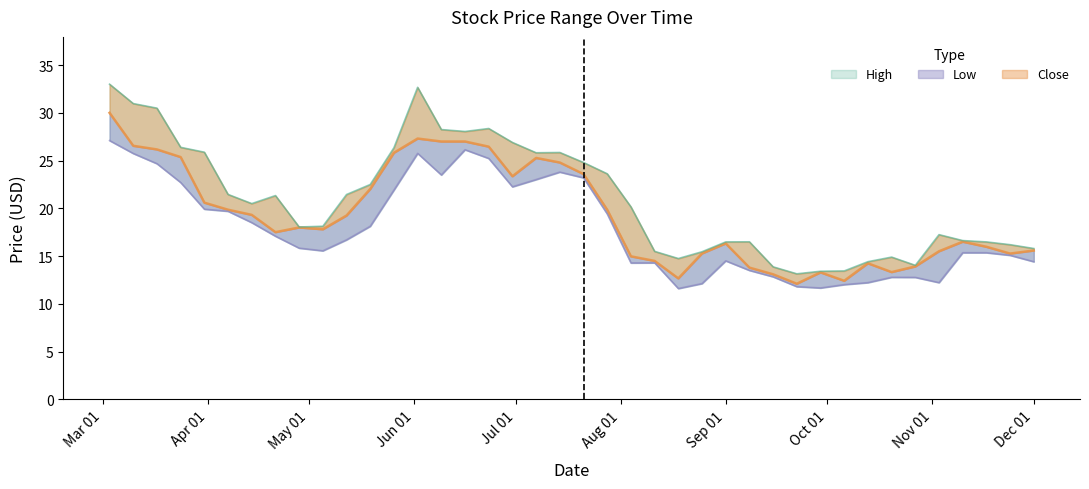

Reading left to right, what are all the values shown in this chart?

High: 33.0	31.0	30.5	26.4	25.9	21.5	20.5	21.3	18.0	18.1	21.5	22.5	26.4	32.7	28.2	28.0	28.4	26.9	25.8	25.9	24.8	23.6	20.2	15.5	14.8	15.5	16.5	16.5	13.9	13.2	13.4	13.4	14.4	14.9	14.0	17.2	16.6	16.5	16.2	15.8
Close: 30.0	26.5	26.2	25.4	20.6	19.9	19.3	17.5	18.0	17.8	19.2	22.0	25.8	27.3	27.0	27.0	26.5	23.4	25.3	24.8	23.6	19.9	15.0	14.5	12.7	15.3	16.3	13.8	13.1	12.1	13.3	12.4	14.2	13.3	13.9	15.5	16.5	16.0	15.3	15.6
Low: 27.1	25.8	24.7	22.7	19.9	19.7	18.5	17.1	15.8	15.6	16.7	18.1	21.9	25.8	23.5	26.1	25.2	22.3	23.0	23.8	23.2	19.4	14.3	14.3	11.6	12.1	14.5	13.5	12.8	11.8	11.7	12.0	12.2	12.8	12.8	12.2	15.4	15.4	15.1	14.4